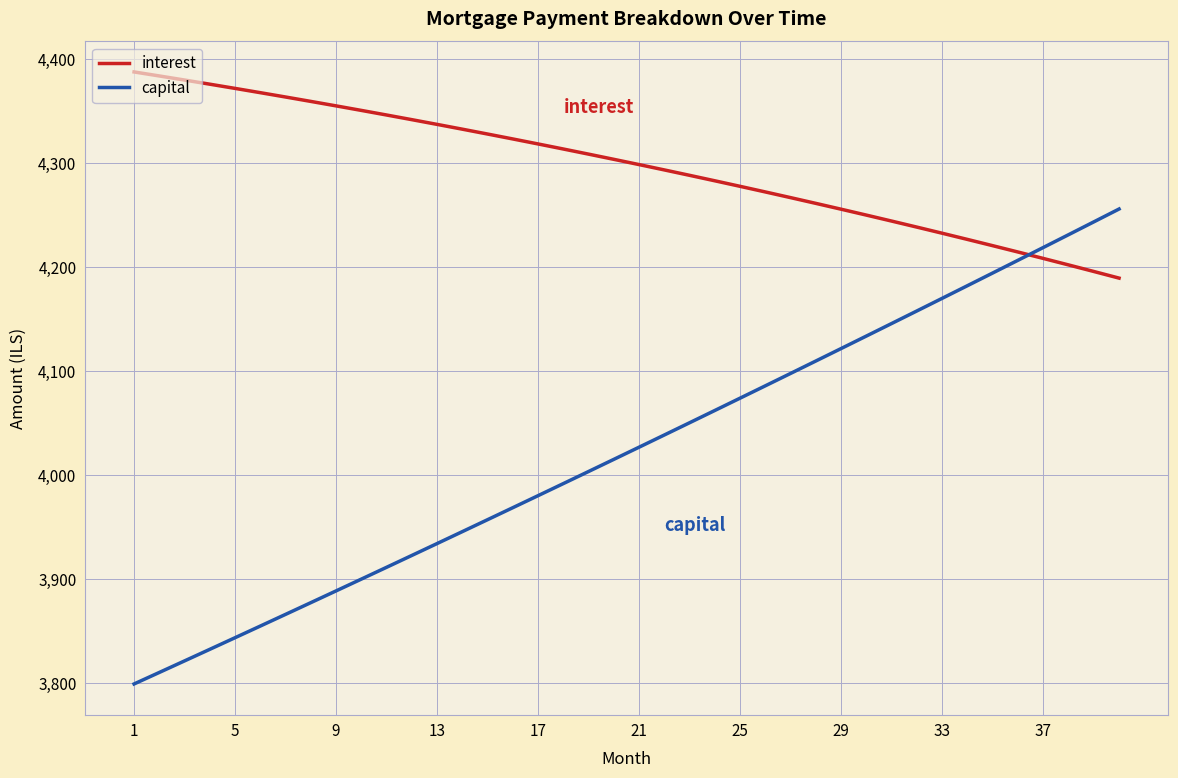

How many distinct data groups are displayed?

2